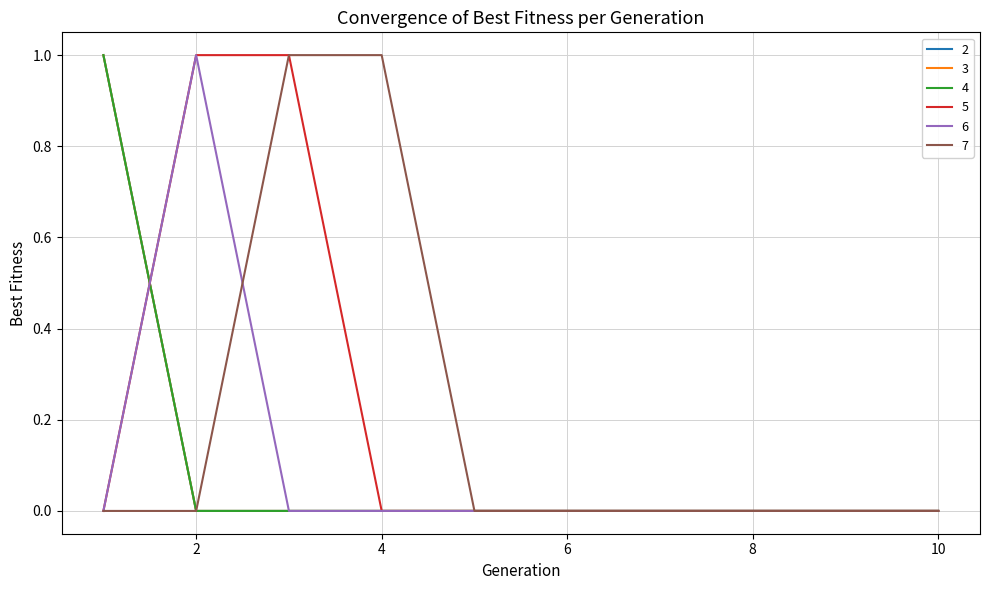

Reading left to right, what are all the values shown in this chart?

2: 1	0	0	0	0	0	0	0	0	0
3: 1	0	0	0	0	0	0	0	0	0
4: 1	0	0	0	0	0	0	0	0	0
5: 0	1	1	0	0	0	0	0	0	0
6: 0	1	0	0	0	0	0	0	0	0
7: 0	0	1	1	0	0	0	0	0	0